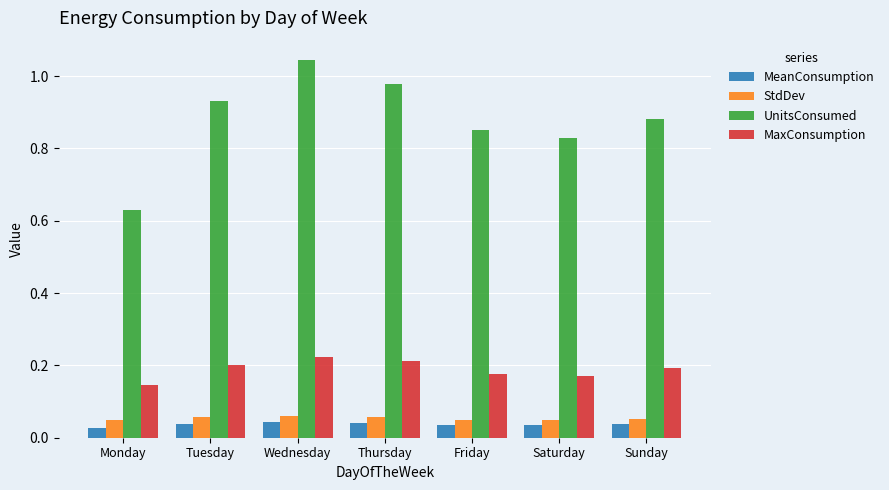

The value of MaxConsumption at Tuesday is 0.2. True or false?

True